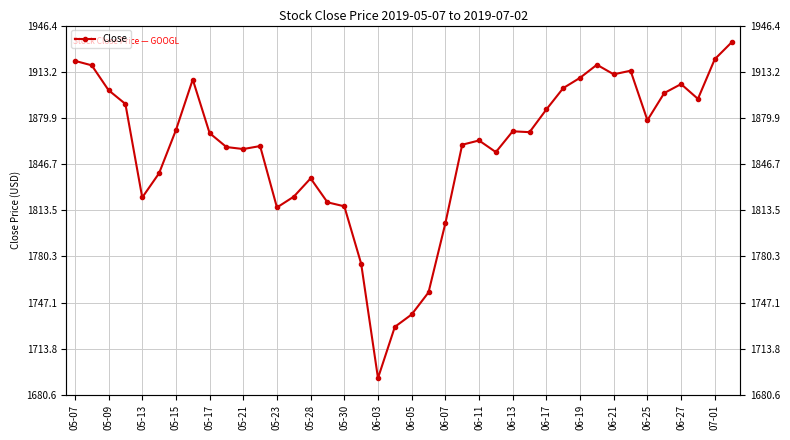

Which has a higher value, 05-28 or 06-05?

05-28